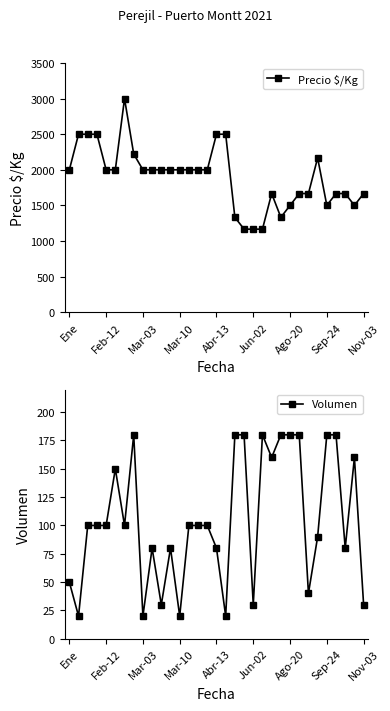

How many lines are shown in the chart?

2